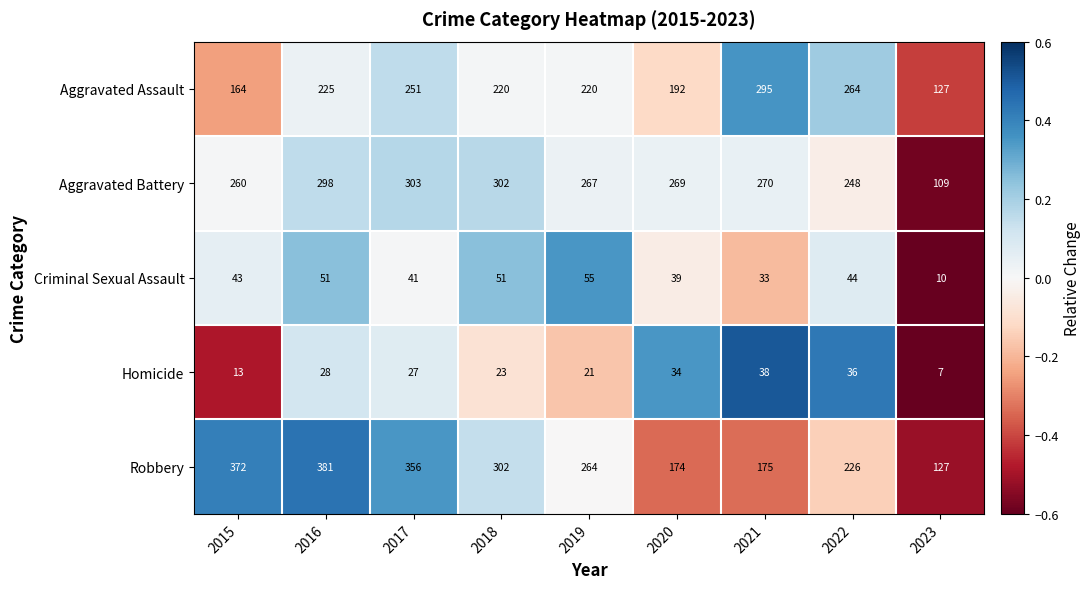

At which category is the sum across all series the highest?

2016